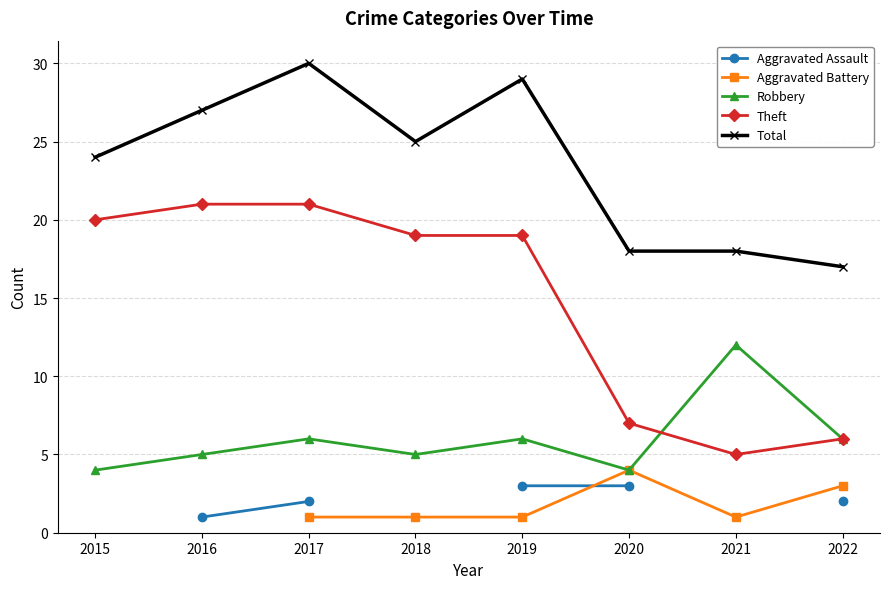

True or false: Aggravated Battery and Total intersect in this chart.

False